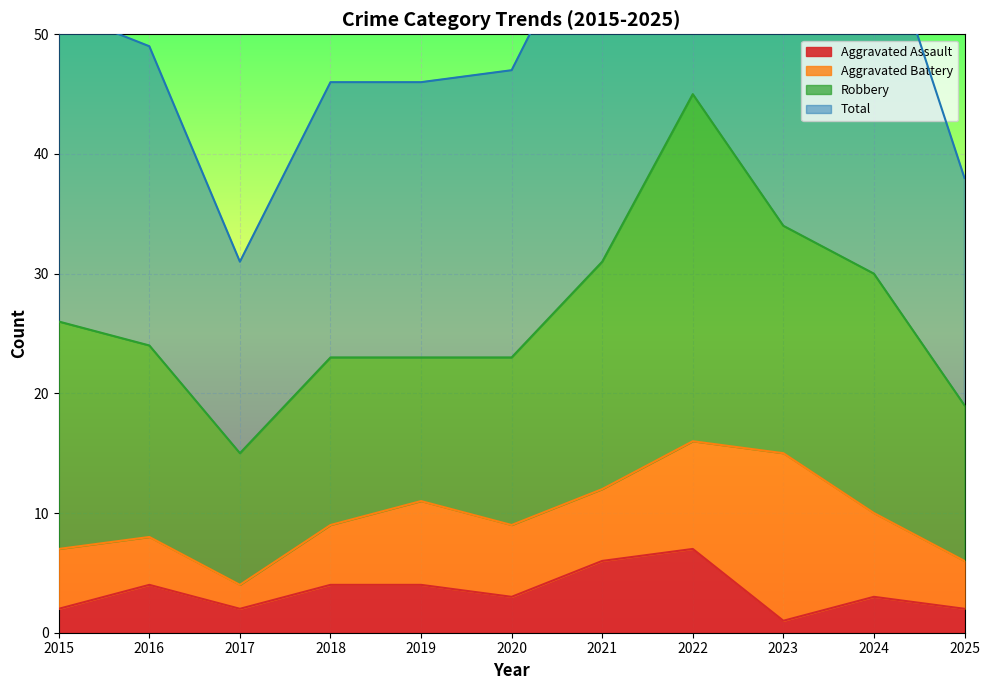

What is the sum of the Total values at 2017 and 2022?

123